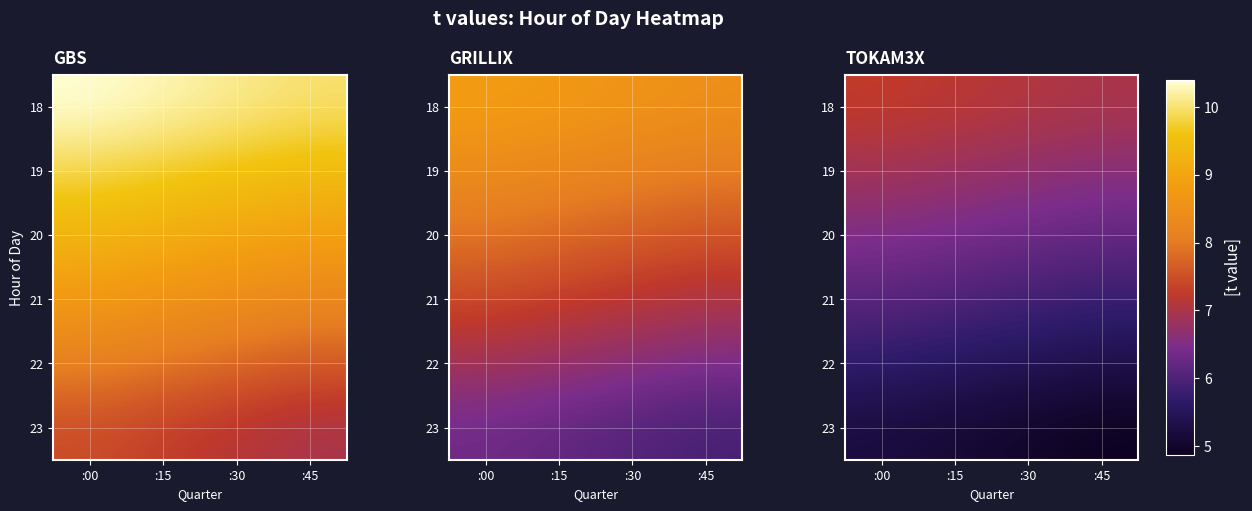

What is the lowest value of the 22 series?

5.3